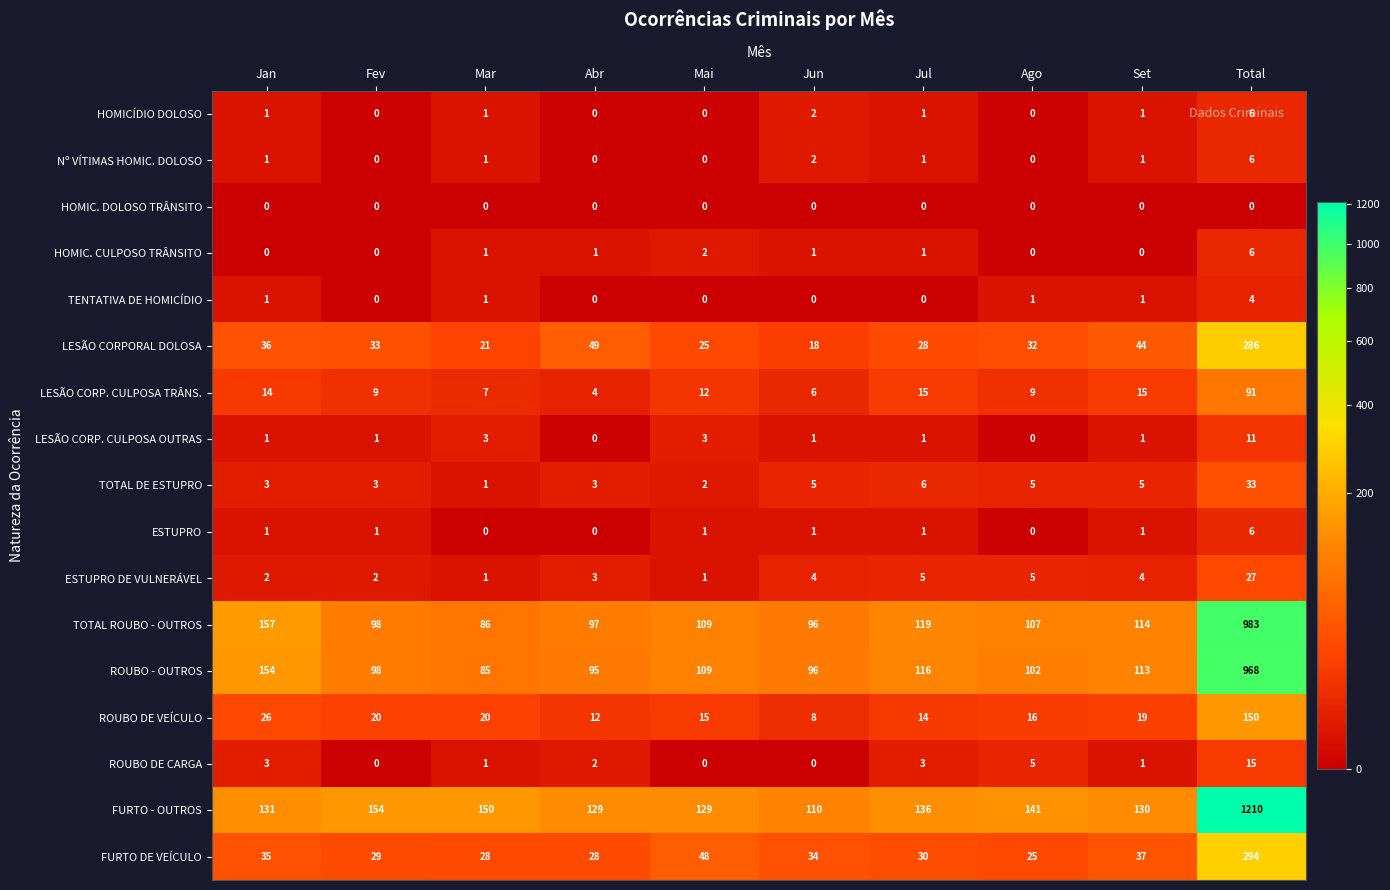

How many series are shown in this chart?

17